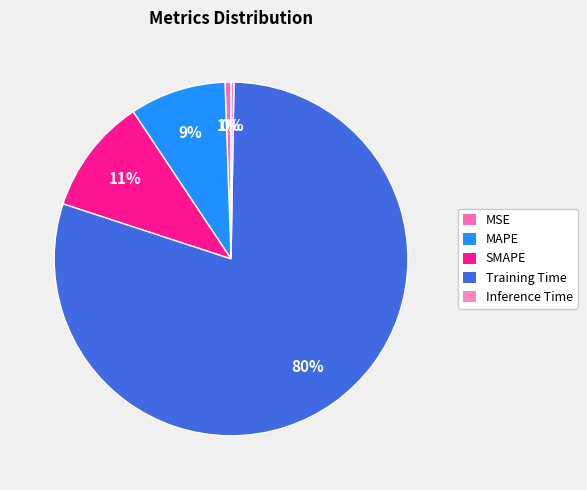

To the nearest percent, what percentage of the pie is MAPE?

9%